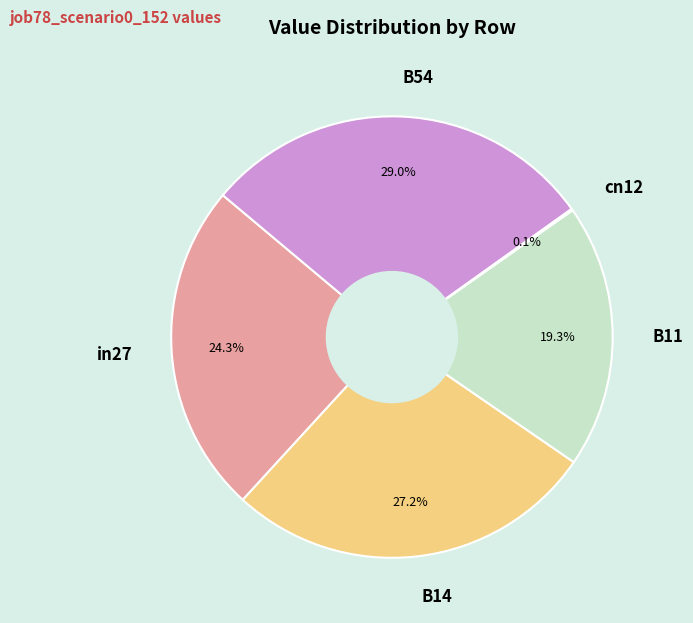

What portion of the pie excludes B54?

71.0%